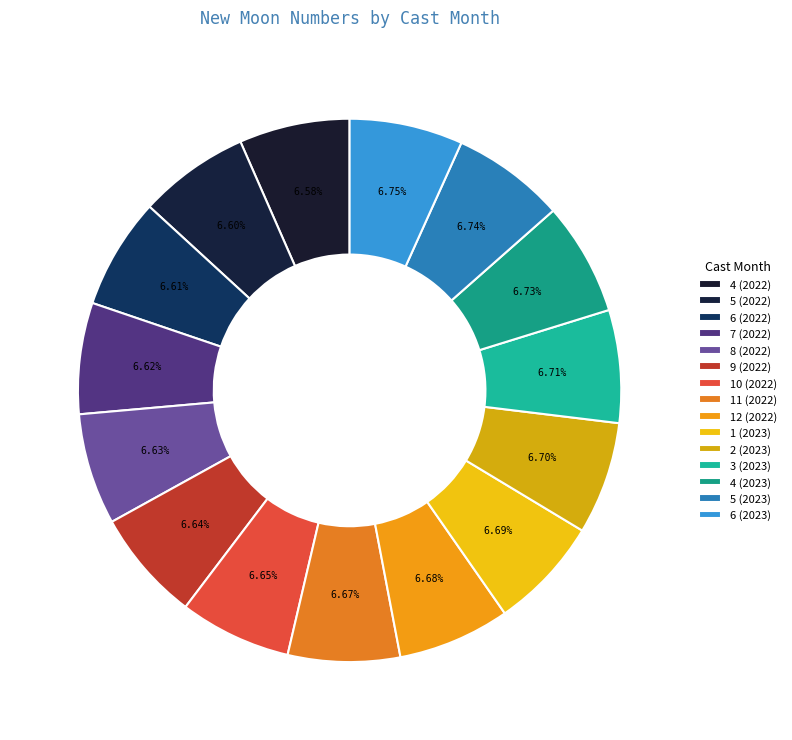

Count the number of slices in the pie.

15